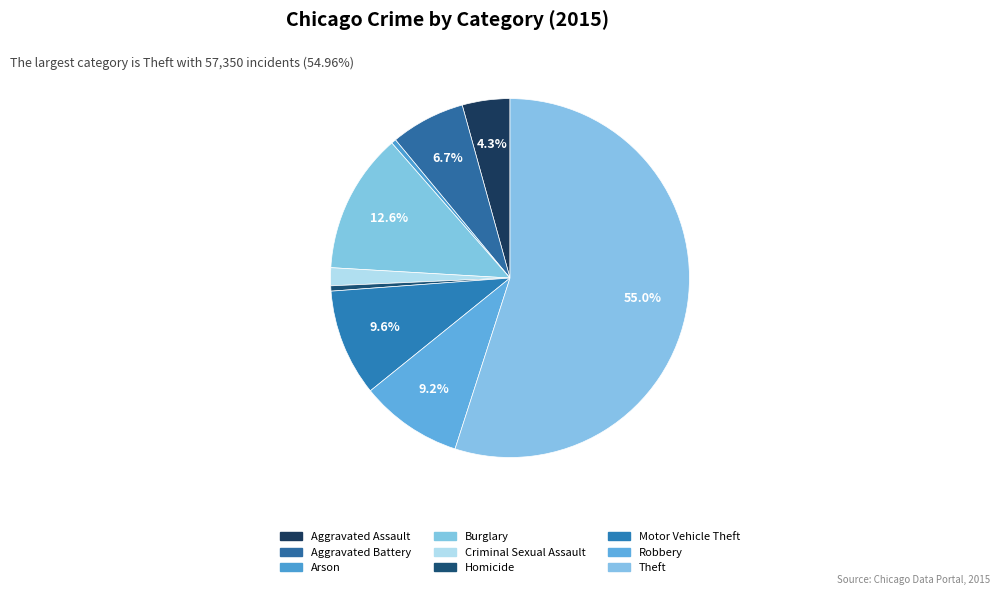

How many slices are in this pie chart?

9